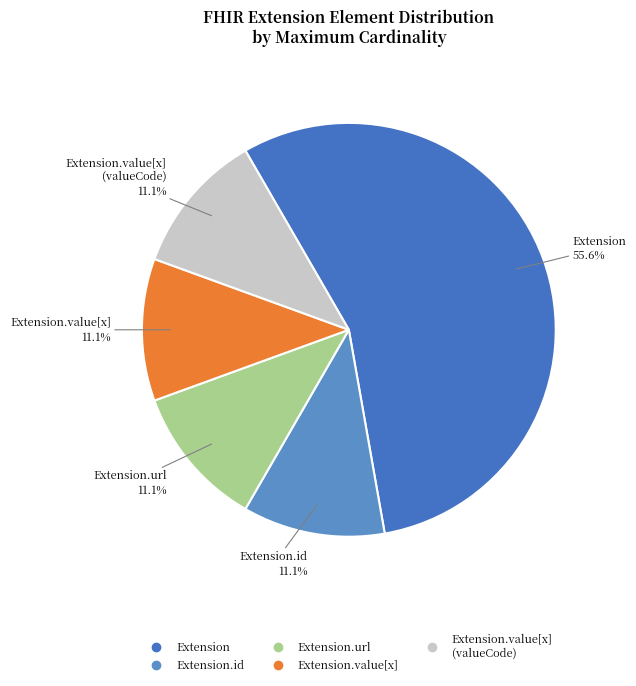

Does any single category account for the majority?

Yes